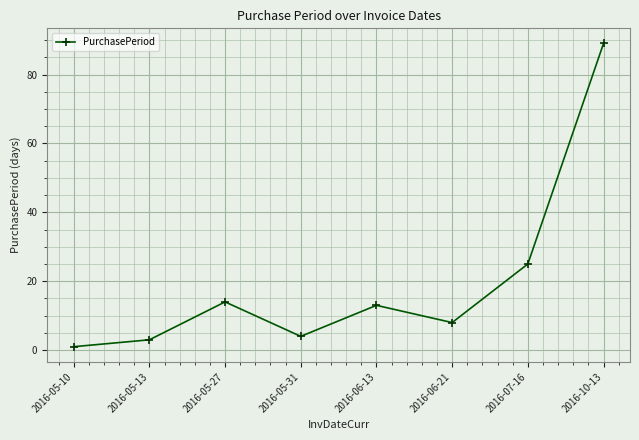

What position from the right is 2016-05-13?

7